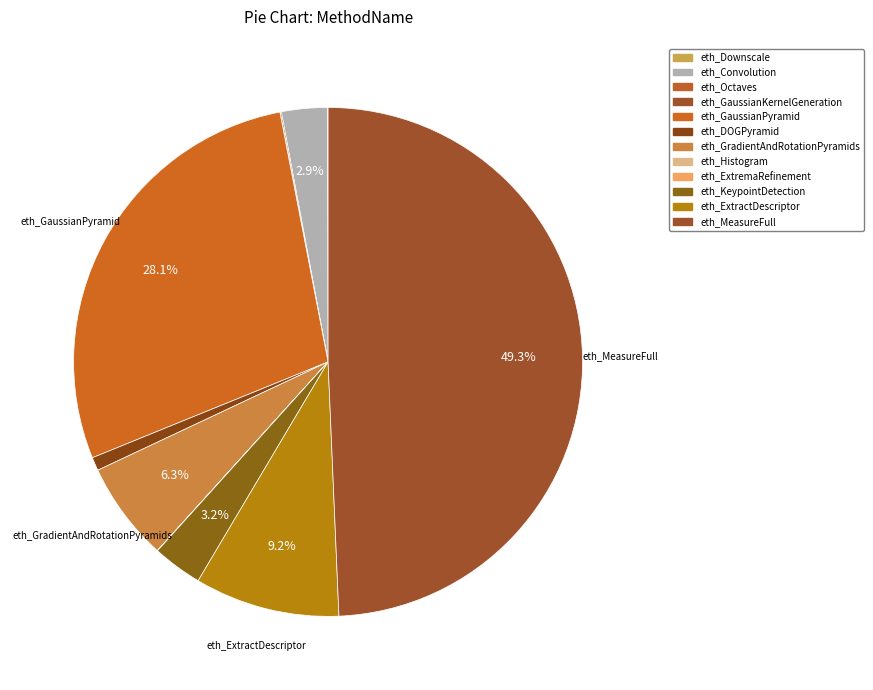

Does any single category account for the majority?

No